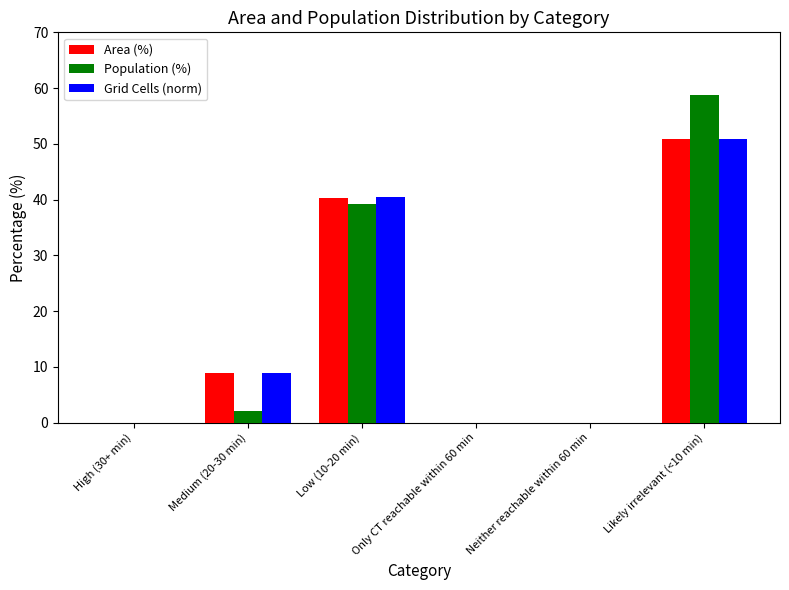

True or false: Area (%) has a value of 8.9 at Medium (20-30 min).

True